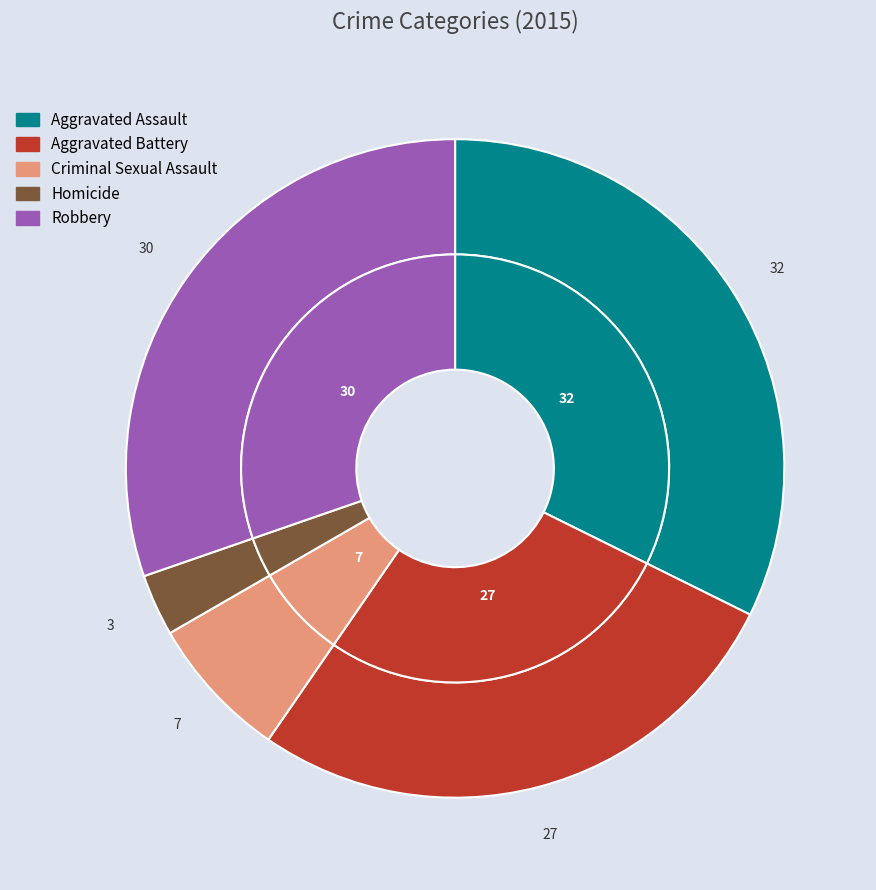

Does Homicide represent more than half of the total?

No